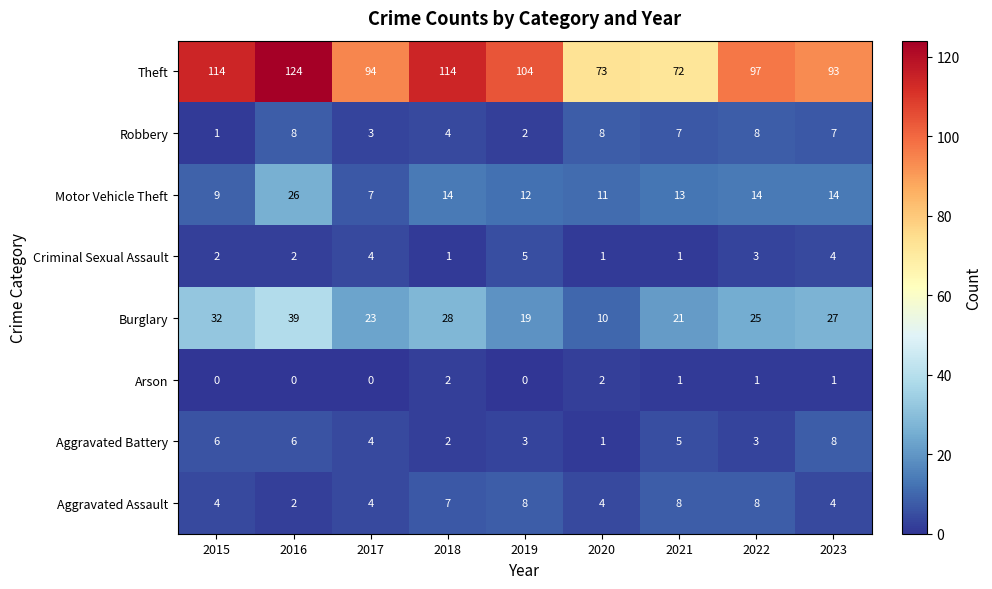

The Aggravated Battery series shows 3 at 2021. True or false?

False